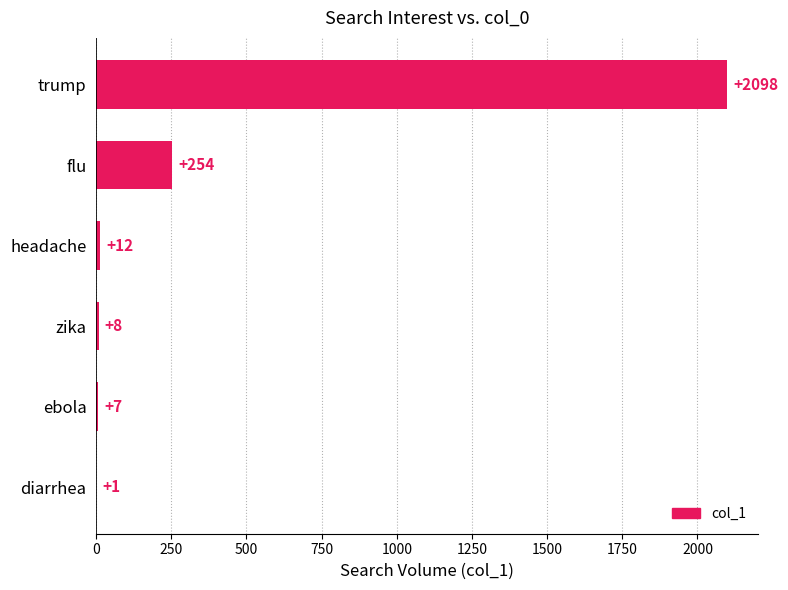

What is the sum of all values?

2380